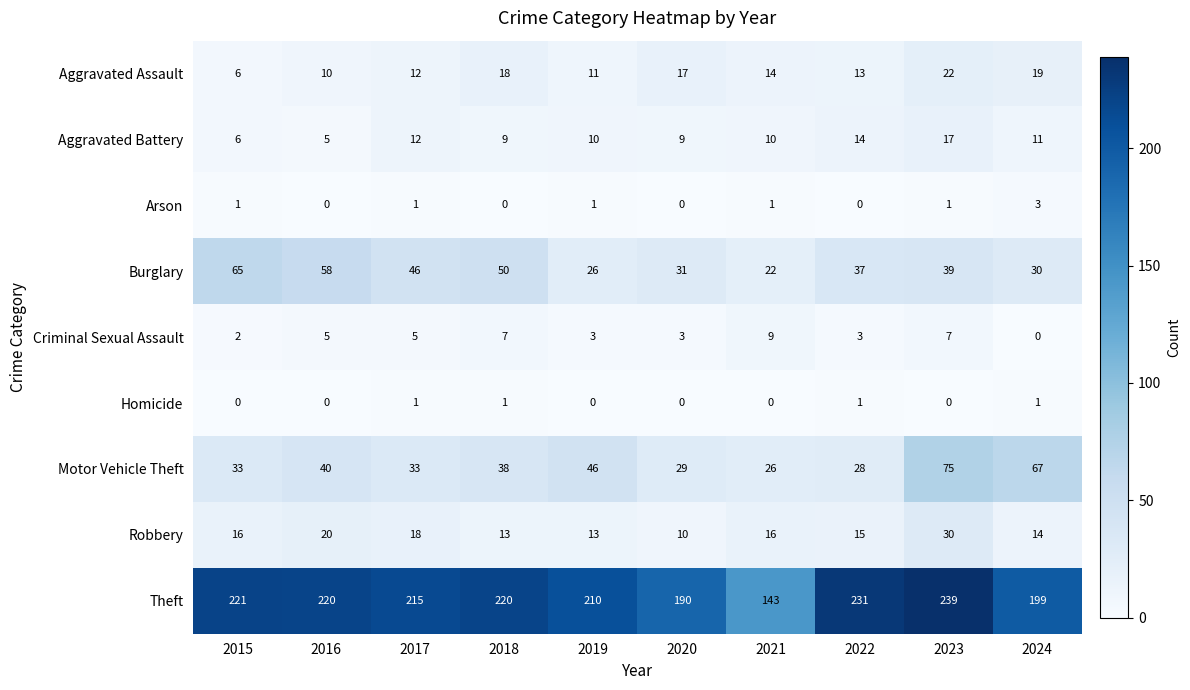

What is the total value across all series at 2021?

241